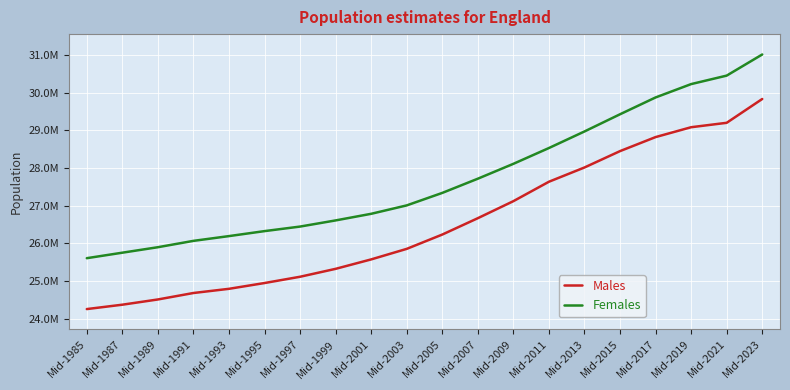

Does the chart display data point markers on the line(s)?

No